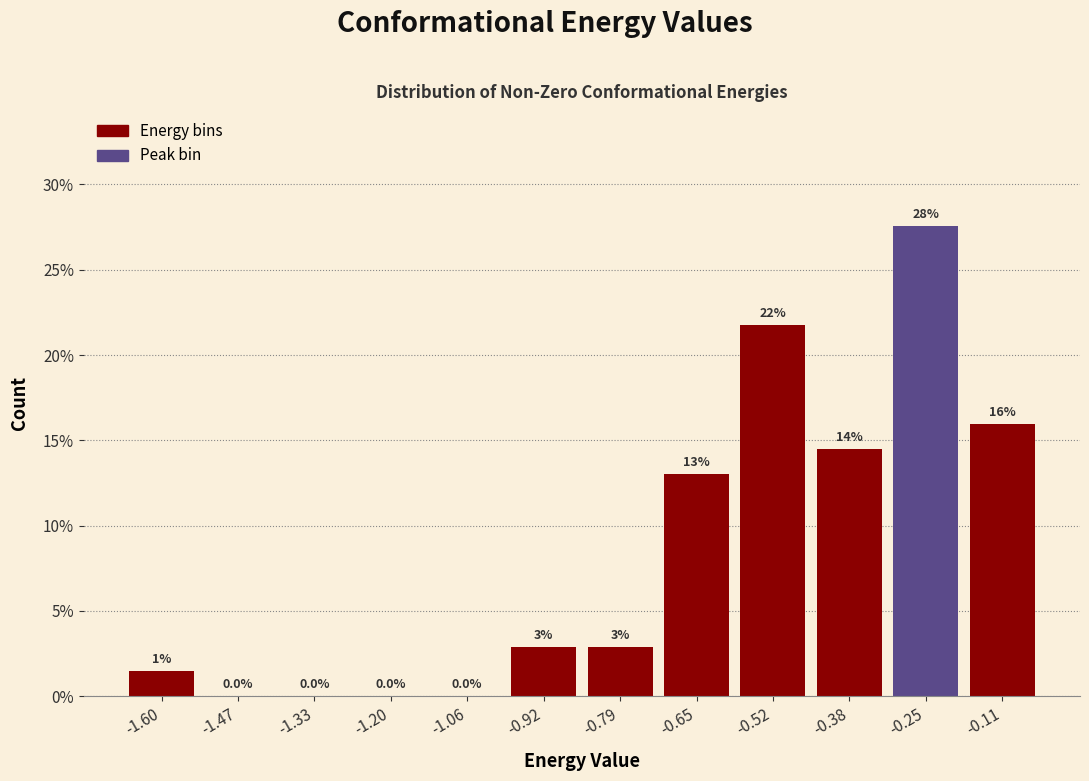

Which range on the x-axis has the tallest bar?

-0.32 to -0.18